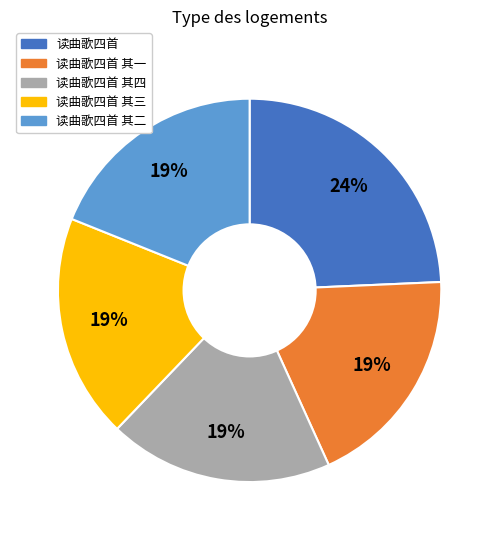

To the nearest percent, what is the average slice percentage?

20%